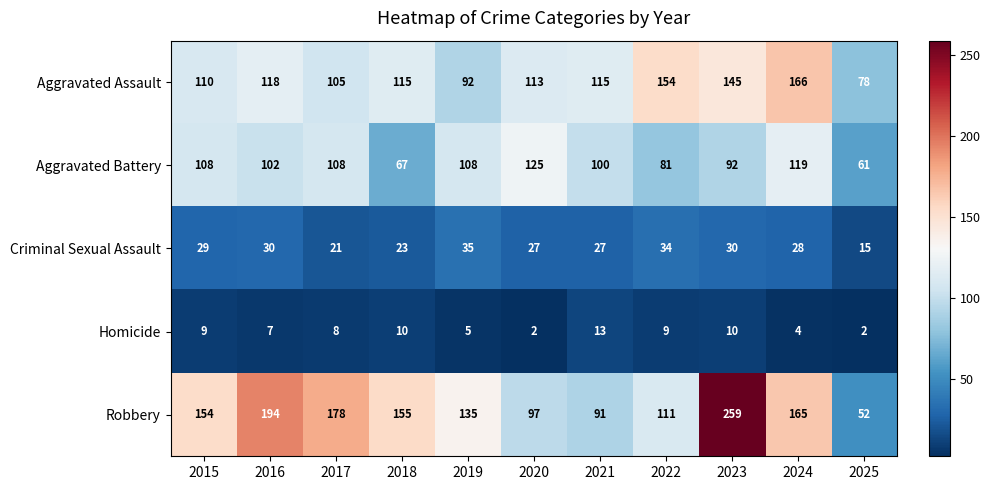

What is the difference between the maximum and minimum values in the Aggravated Battery series?

64